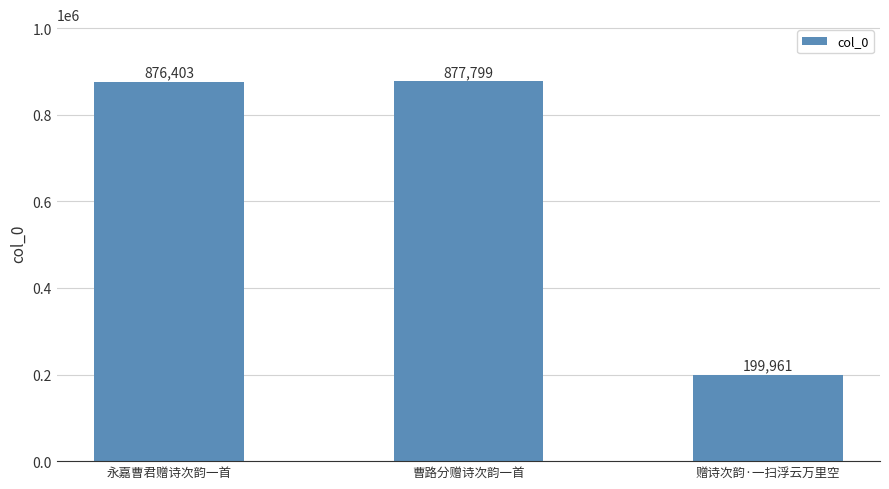

What position from the right is 赠诗次韵·一扫浮云万里空?

1